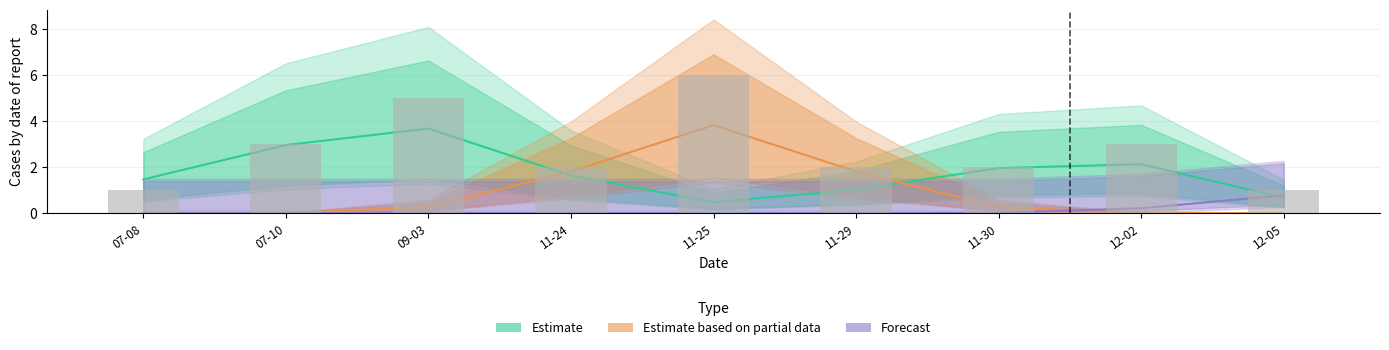

True or false: Estimate based on partial data has a value of 0.1 at 09-03.

False